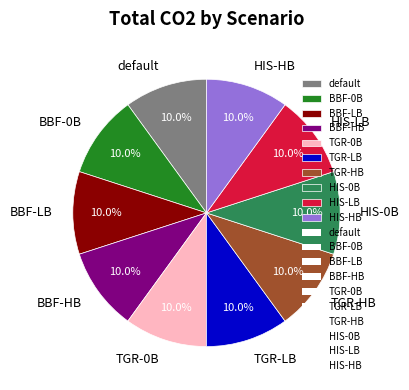

Does BBF-HB represent more than half of the total?

No